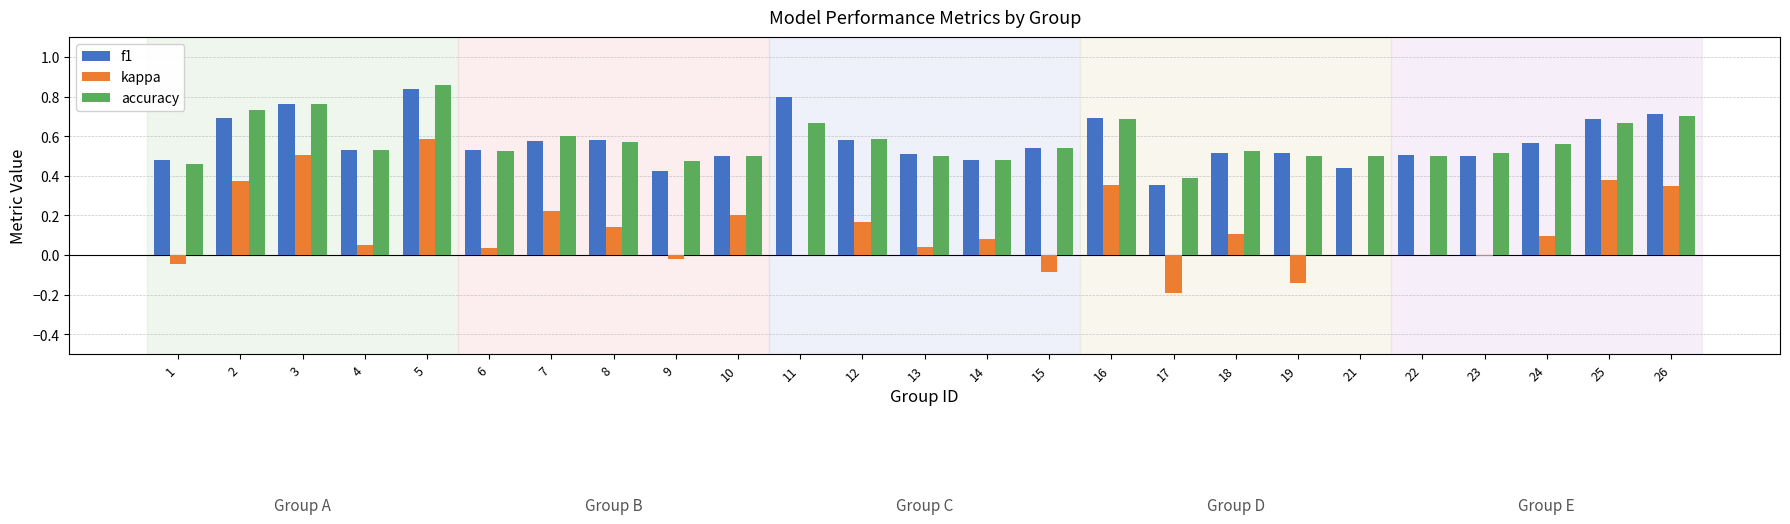

Which category has the highest value in the f1 series?

5